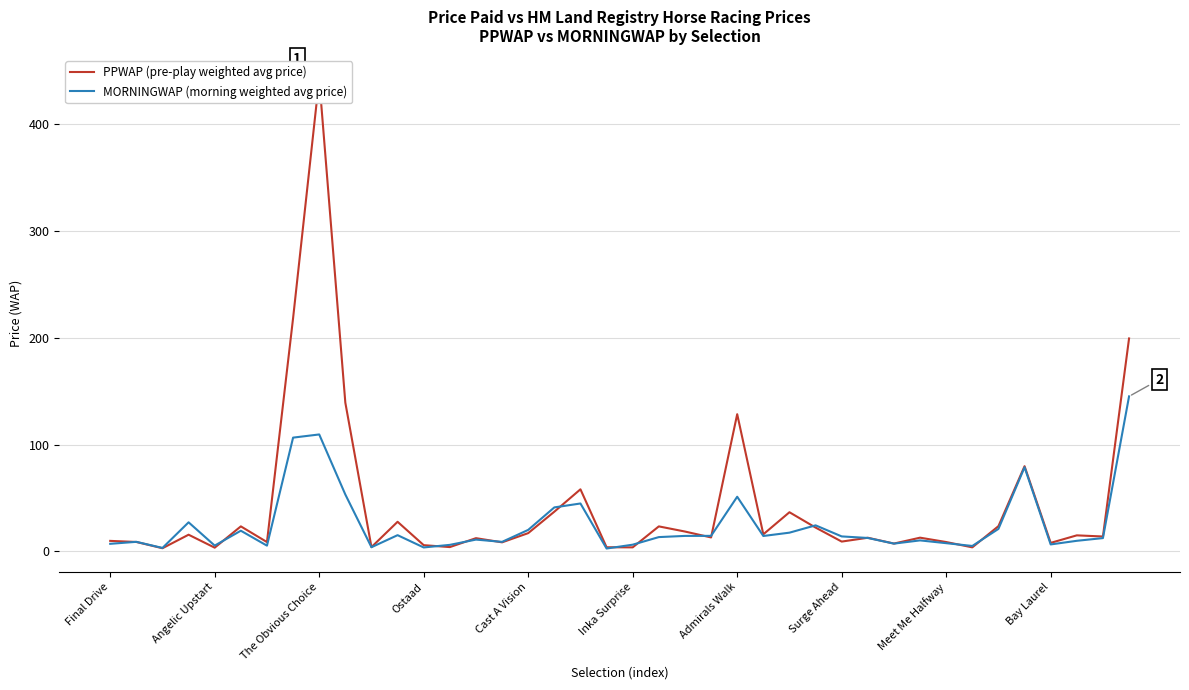

List the series in order of their overall mean, lowest first.

MORNINGWAP (morning weighted avg price), PPWAP (pre-play weighted avg price)